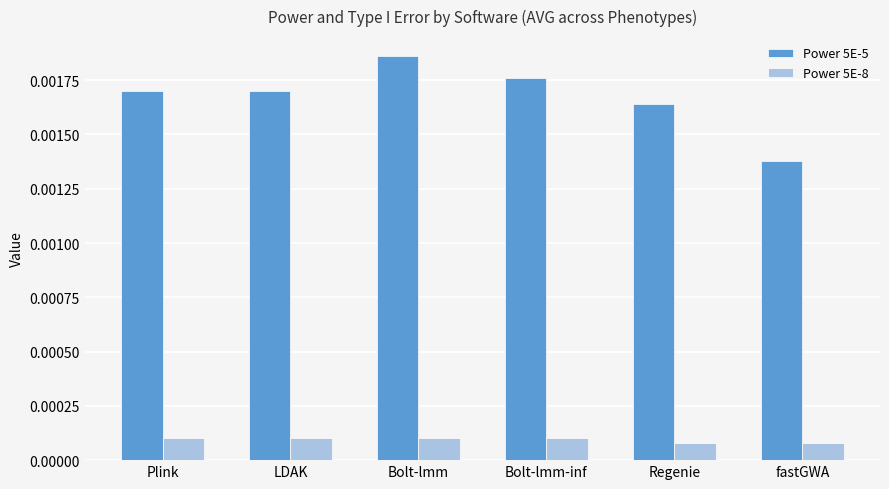

What is the label of the 3rd bar from the left?

Bolt-lmm